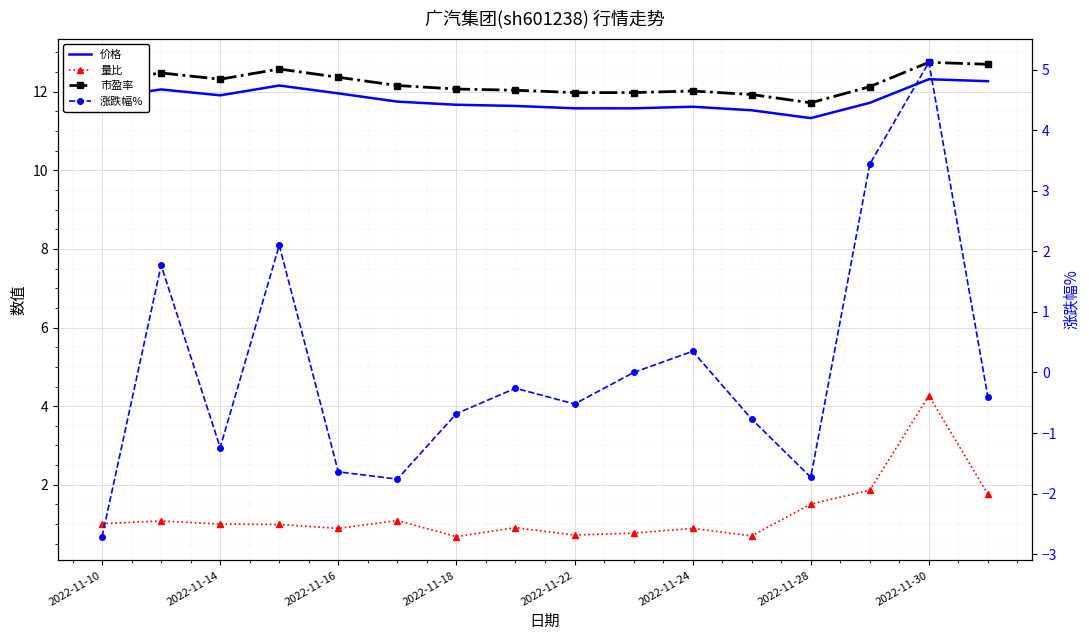

How many lines are shown in the chart?

4